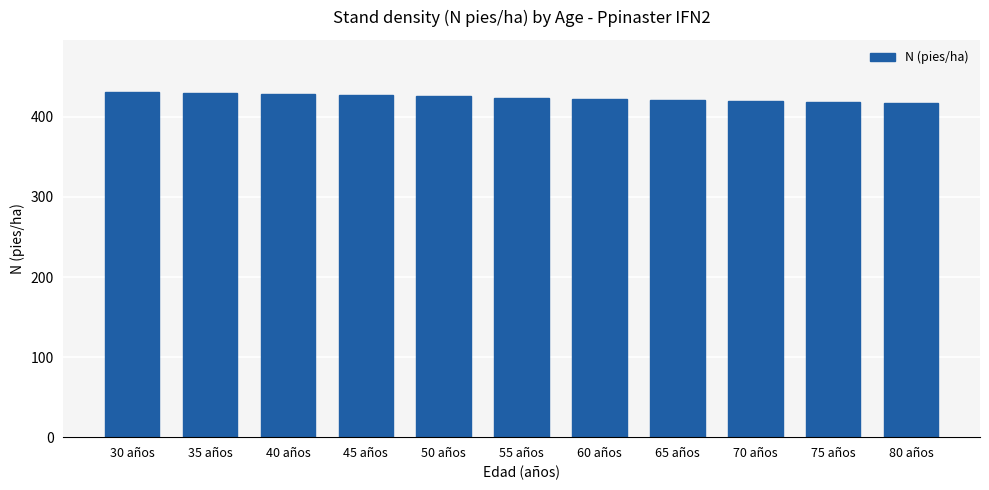

What is the smallest value displayed?

416.9